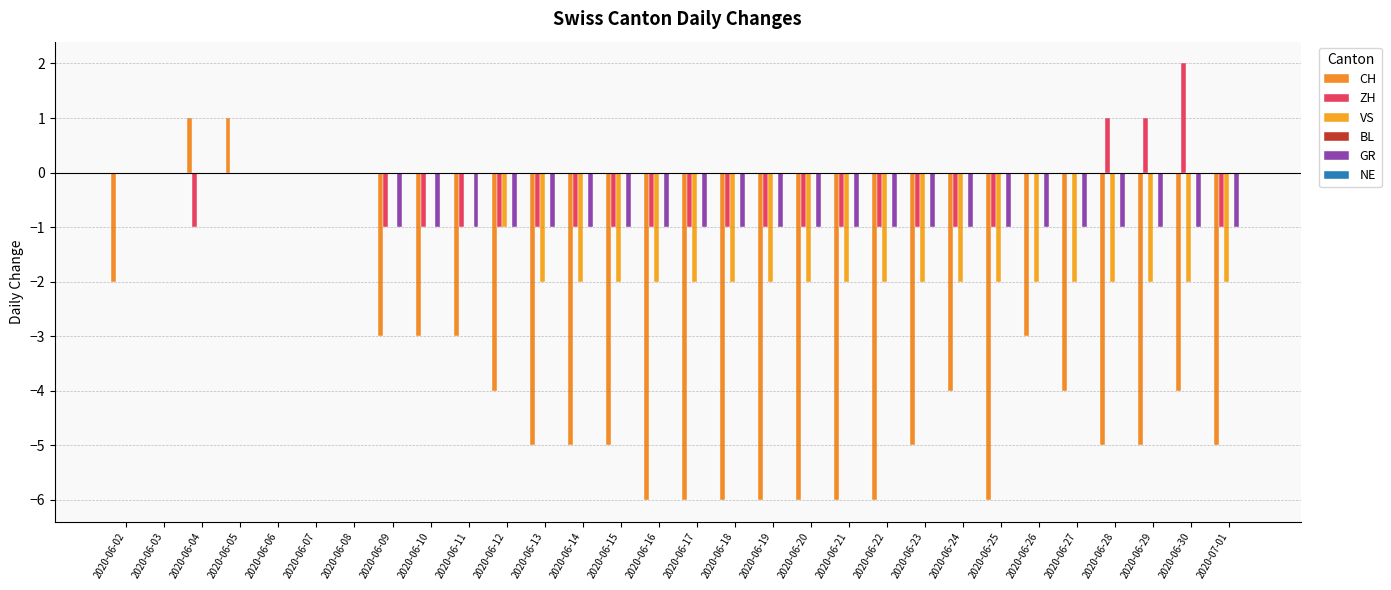

How many values in the GR series exceed -1?

7